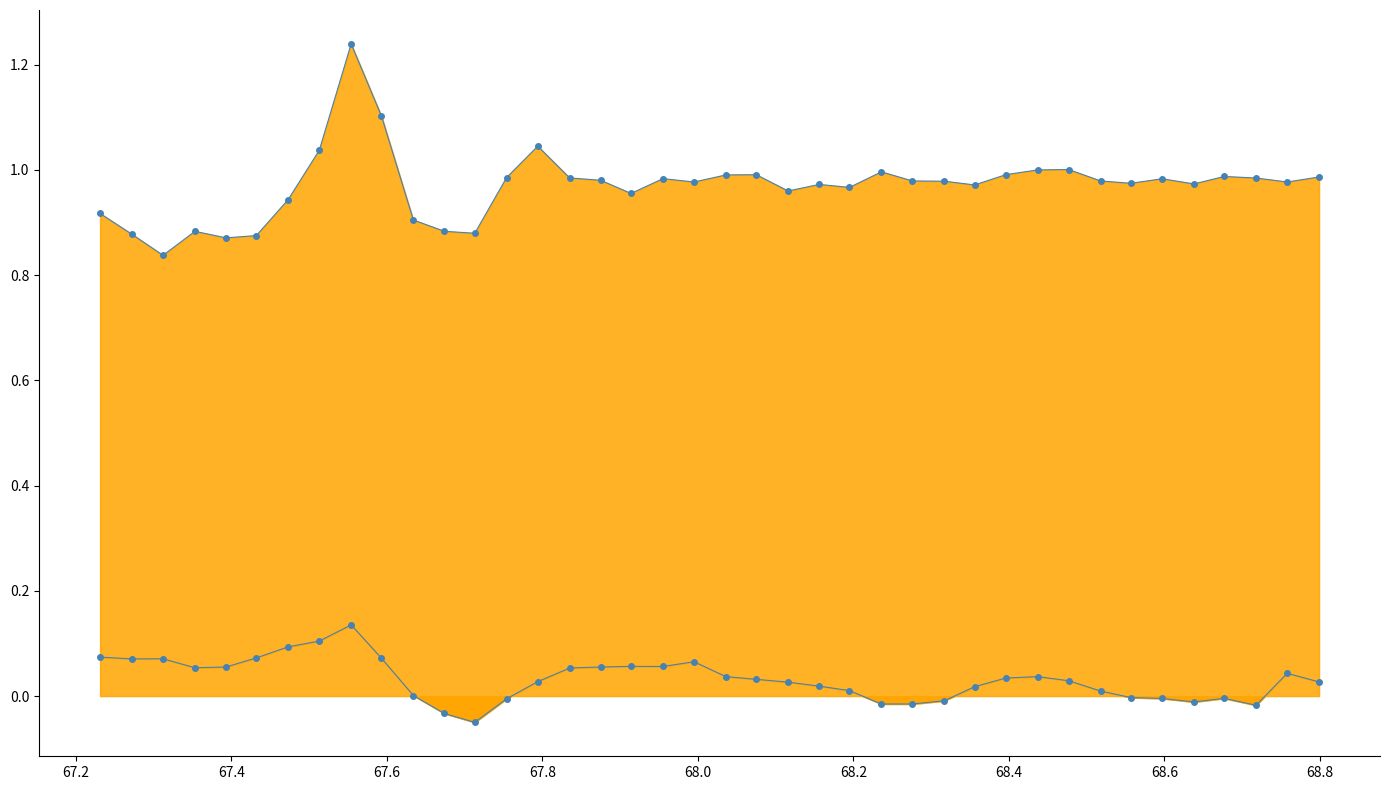

The value of X-Axis (g) line at 19 is 0.0. True or false?

False